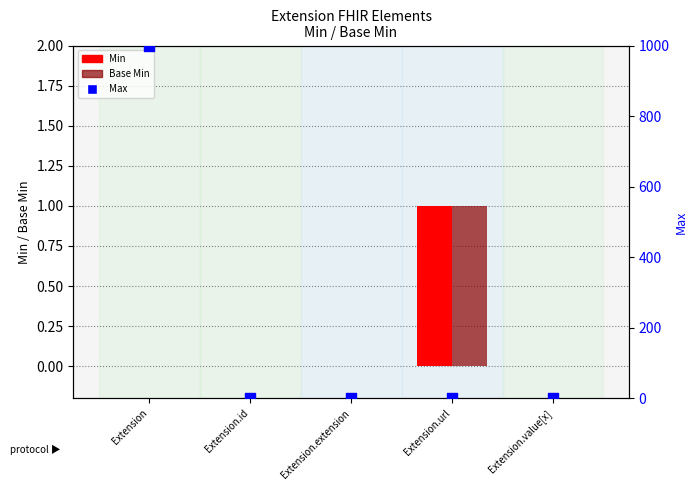

At which category is the sum across all series the highest?

Extension